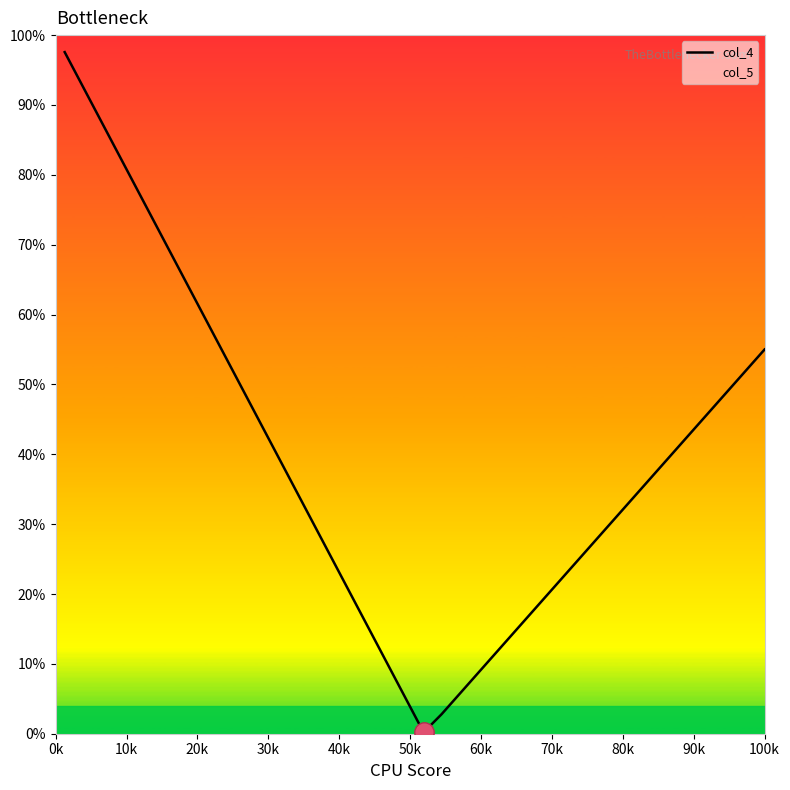

What is the maximum value shown in the chart?

97.6